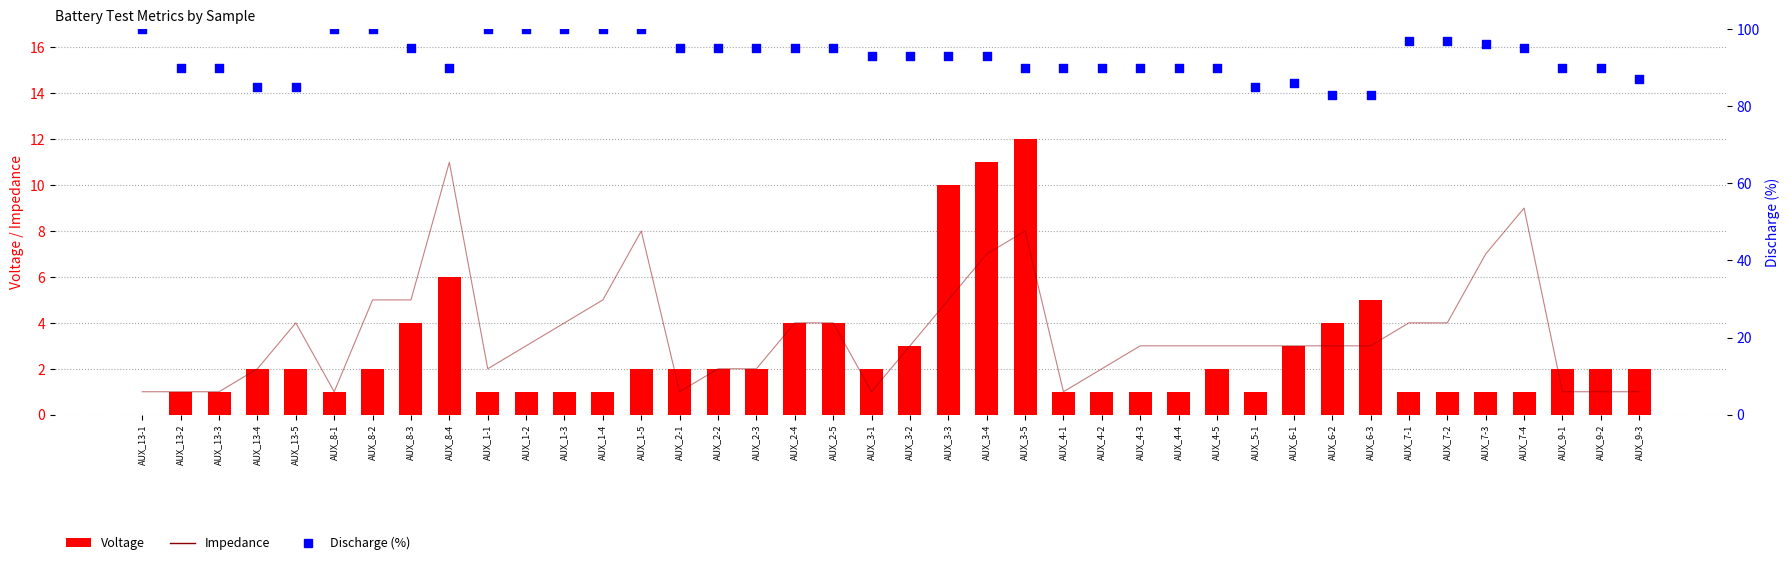

Which series reaches the maximum Y coordinate?

Discharge (%)